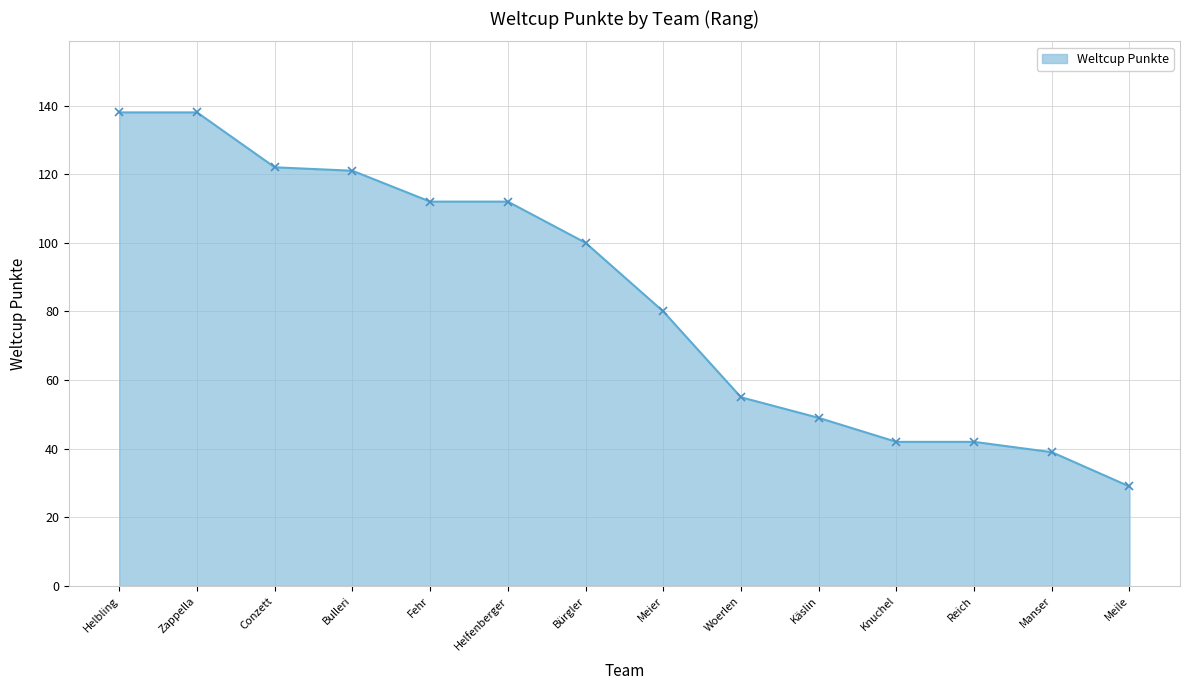

Which category has the lowest value across all series?

Meile